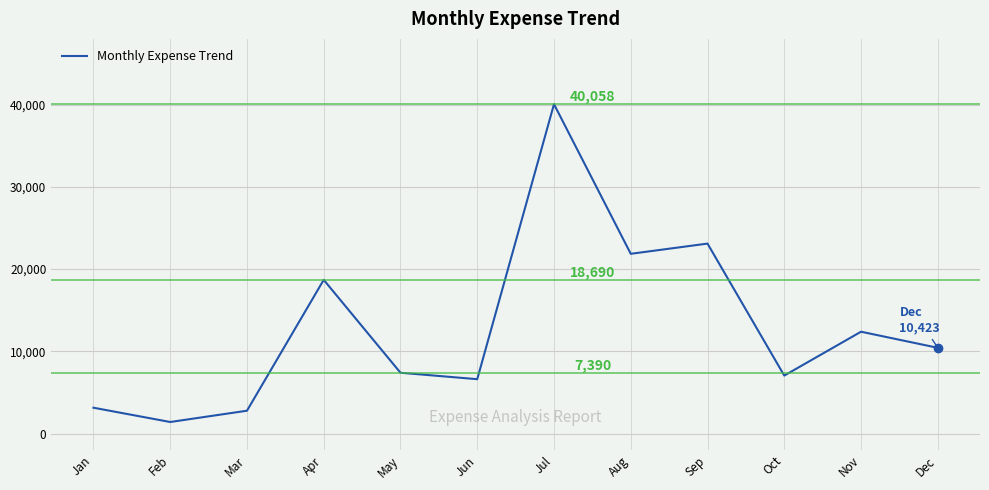

How many categories are shown in the chart?

12